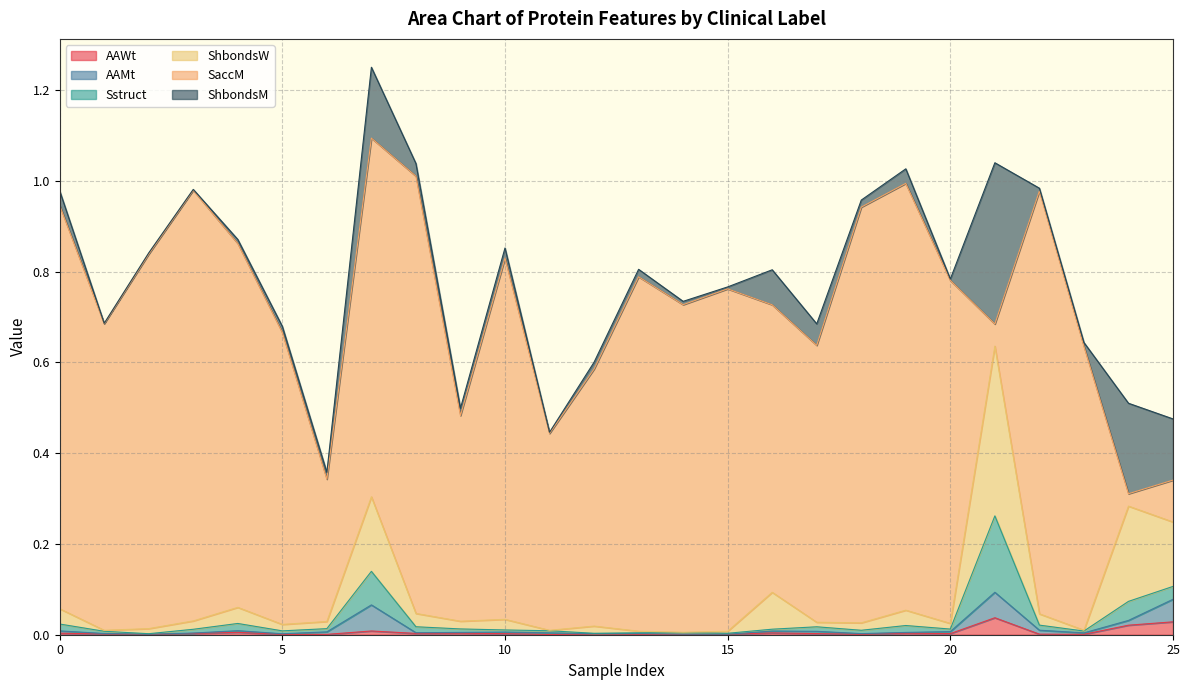

Rank the series by their maximum value, from lowest to highest.

AAWt, AAMt, Sstruct, ShbondsM, ShbondsW, SaccM